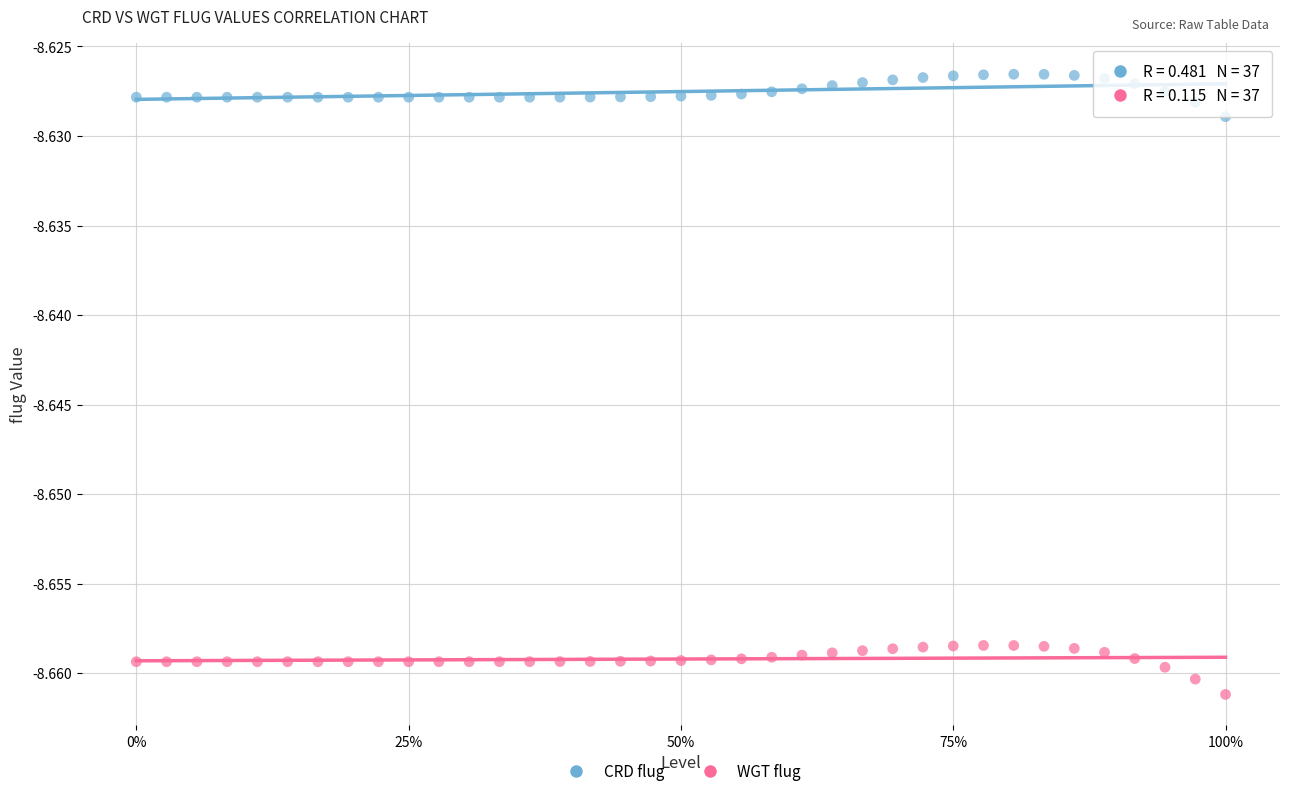

Across all data points, what is the range of X values (max minus min)?

1.0